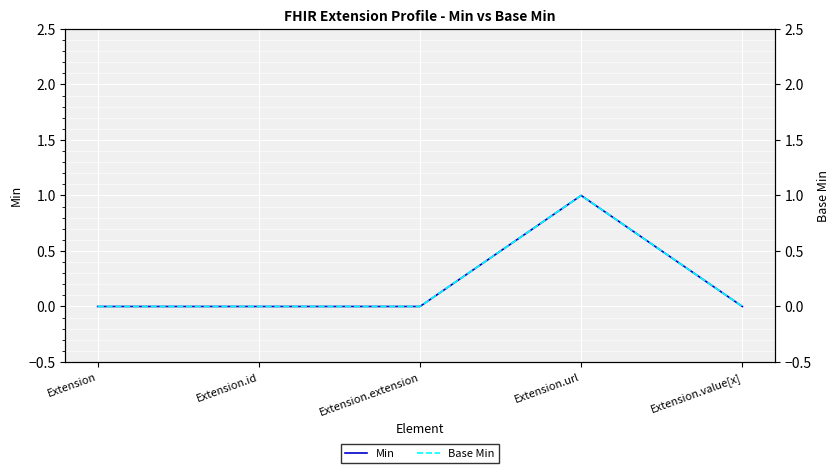

What are all the series names shown in the legend?

Min, Base Min